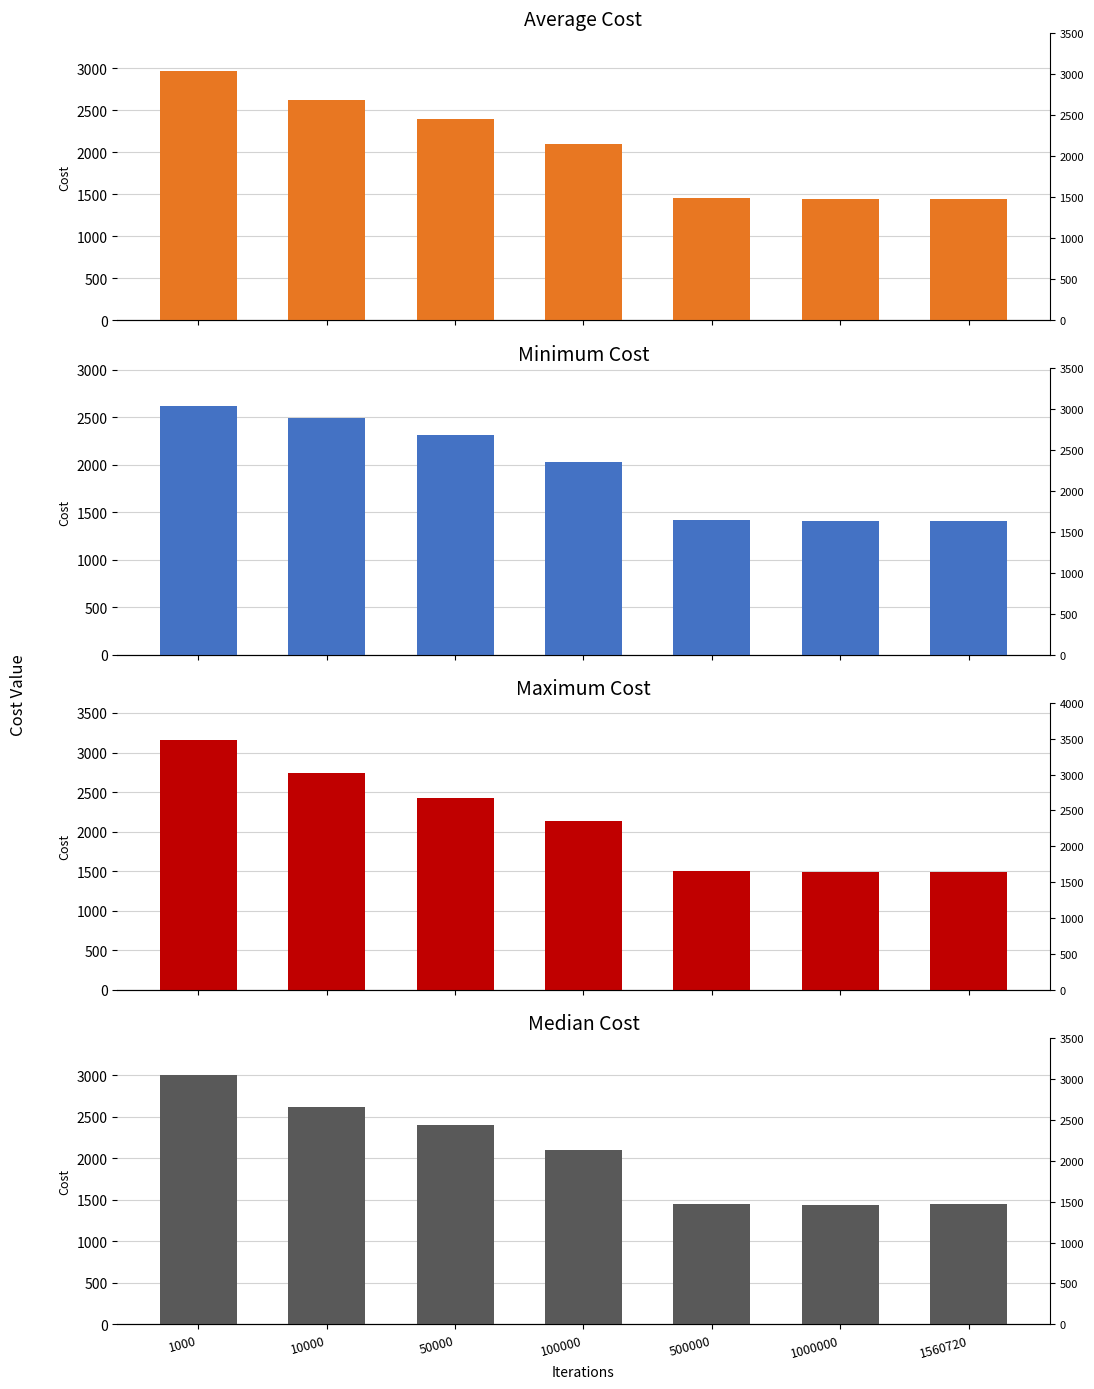

True or false: median has a value of 2401.7 at 50000.

True